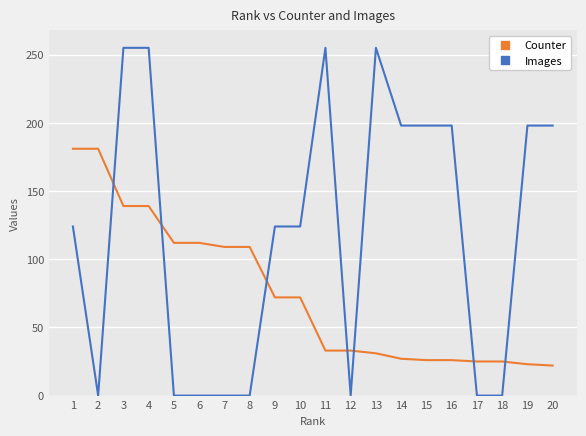

What is the difference between the maximum and minimum values in the Counter series?

159